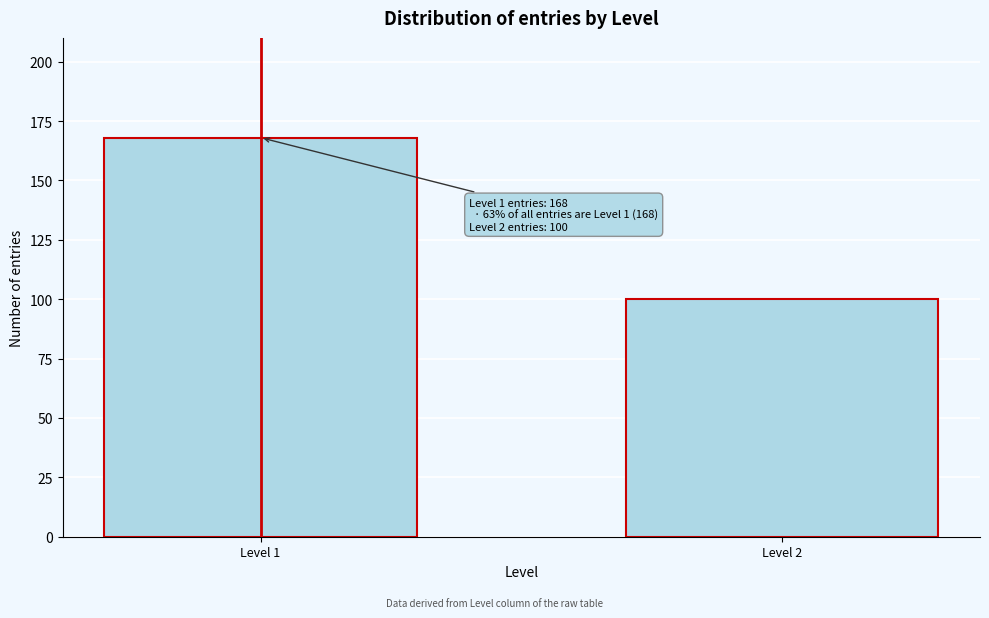

Reading right to left, what are all the values shown in this chart?

Level 2=100	Level 1=168